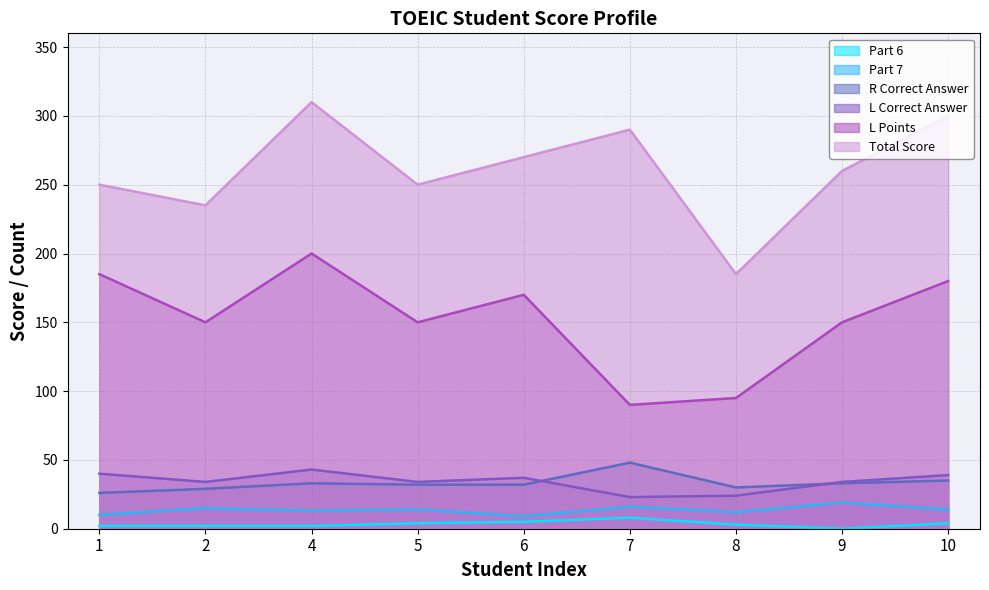

Which series has the largest range (max minus min)?

Total Score